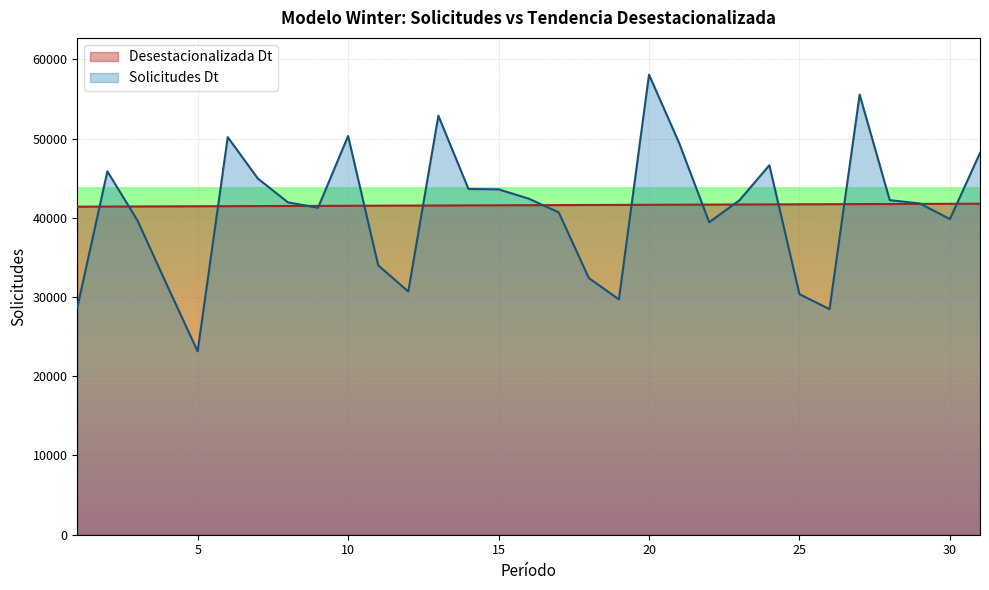

Which series has the largest total across all categories?

Desestacionalizada Dt